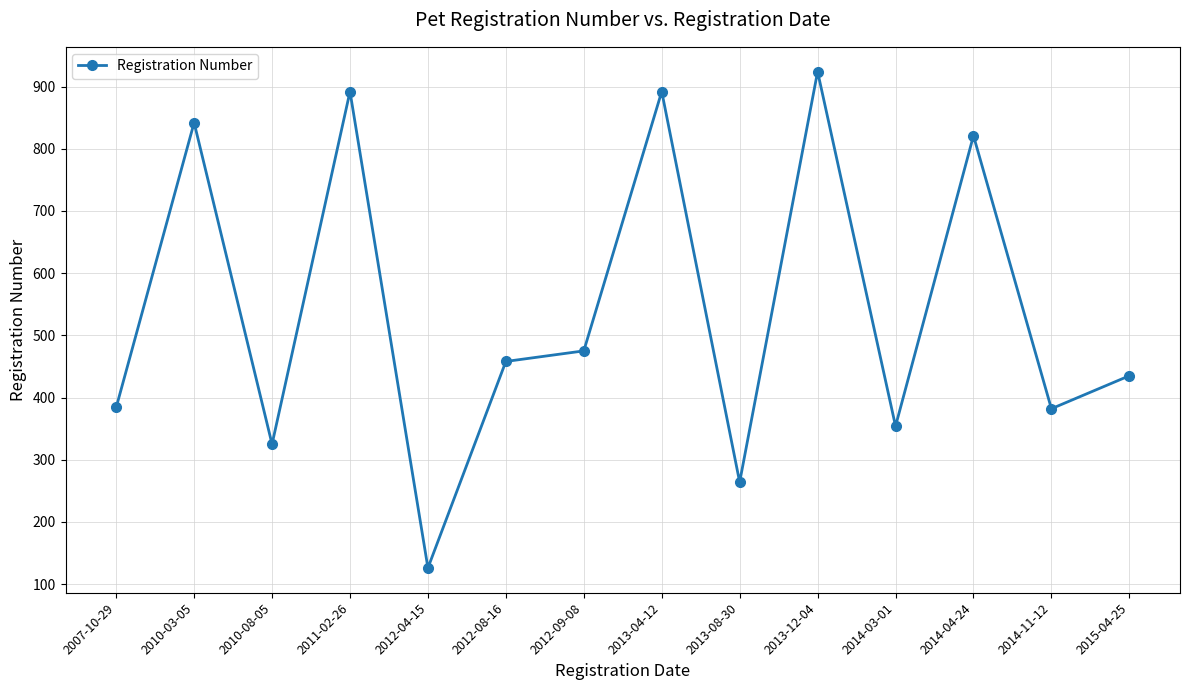

What is the difference between the second highest and minimum values?

766